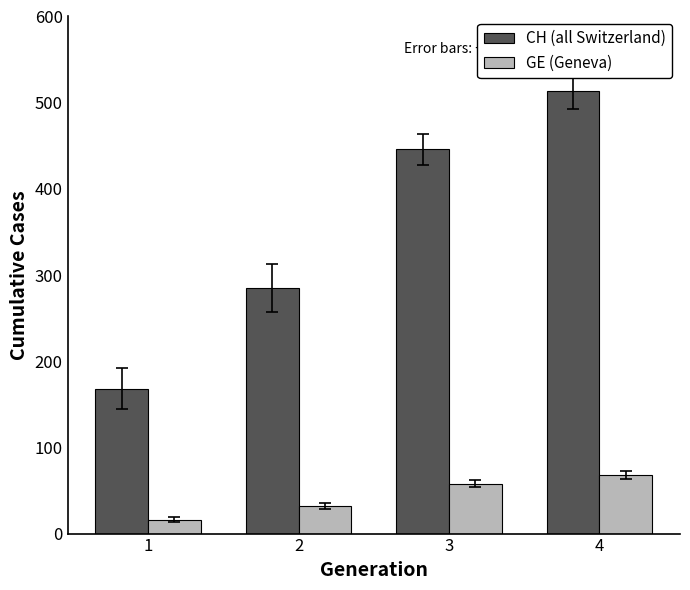

What is the difference between the highest and lowest values at 3?

388